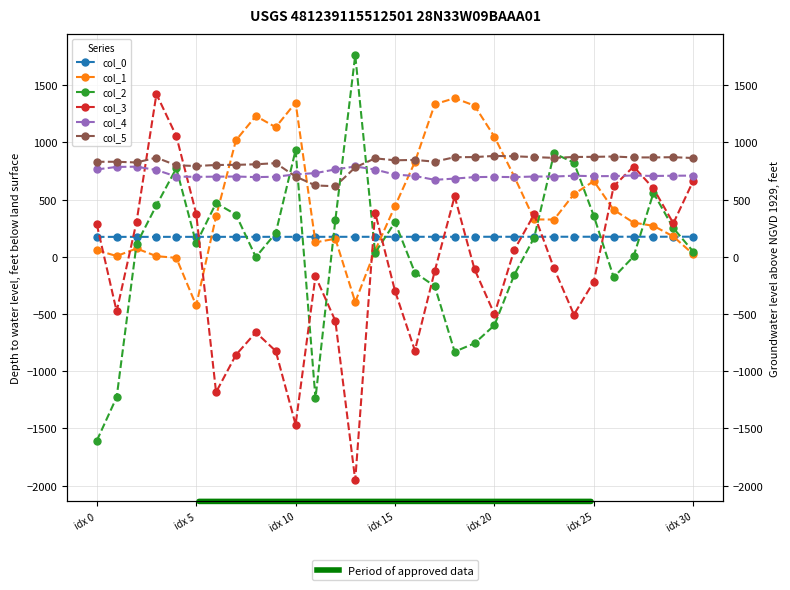

How many lines are shown in the chart?

6